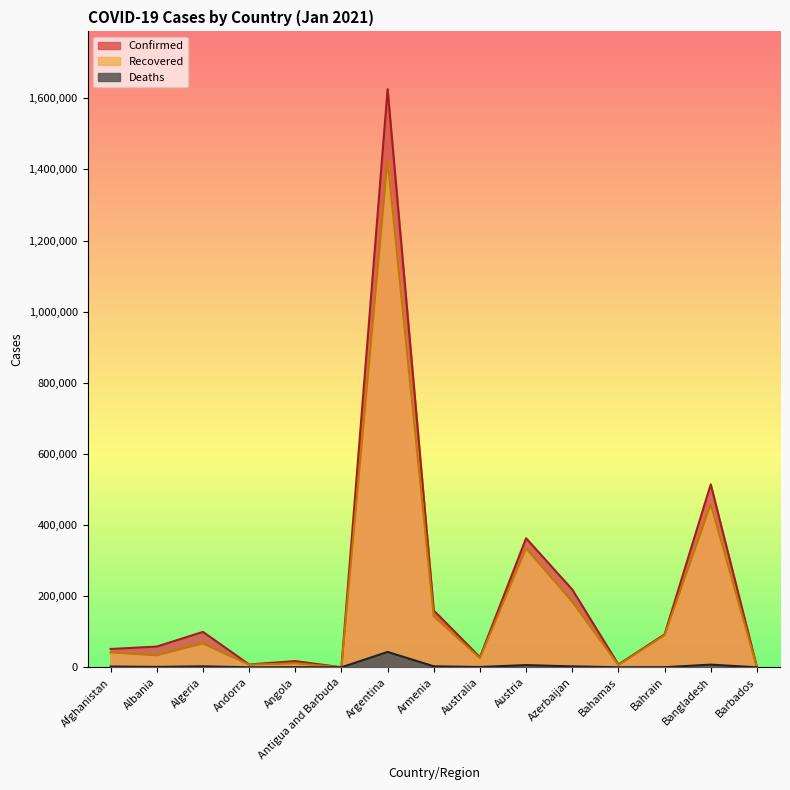

What is the label of the 14th point from the left?

Bangladesh